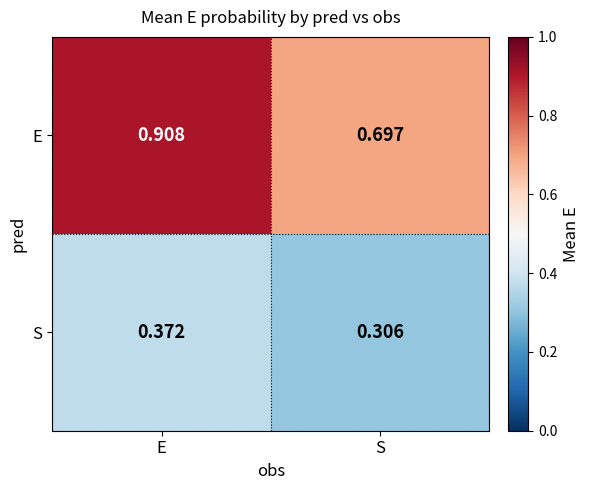

Rank the series by their maximum value, from lowest to highest.

S, E